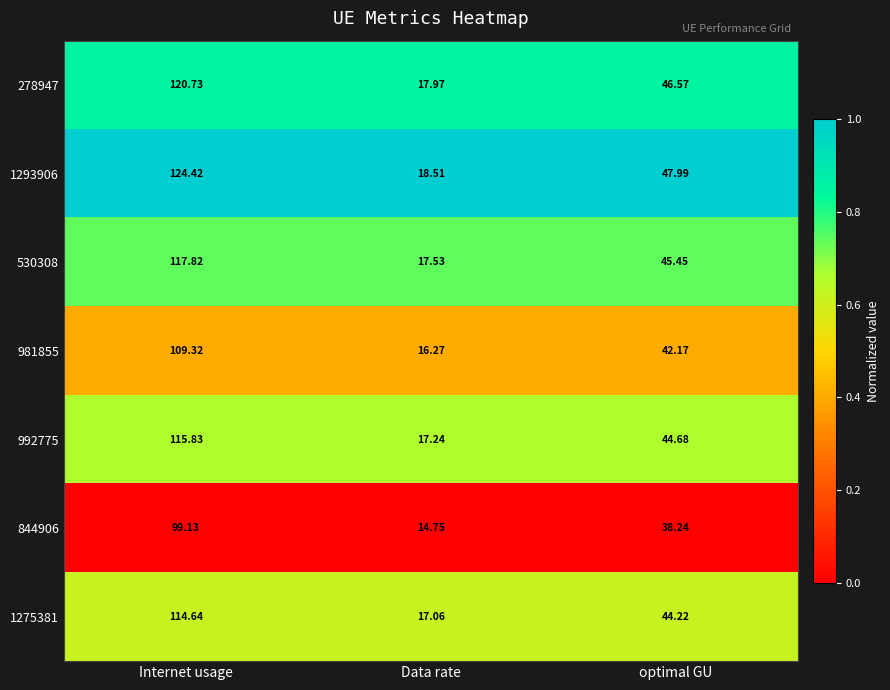

Where does the 981855 series first go above 42?

Internet usage